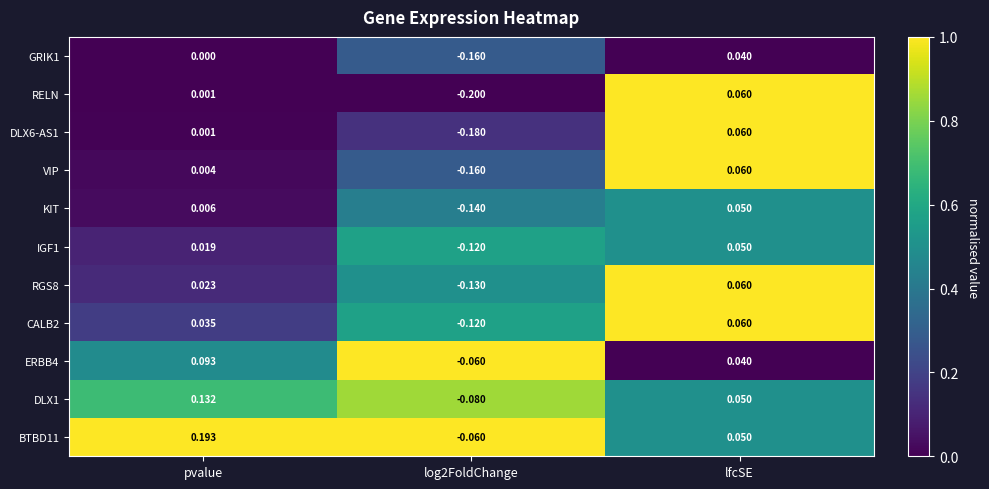

At which category is the sum across all series the highest?

lfcSE